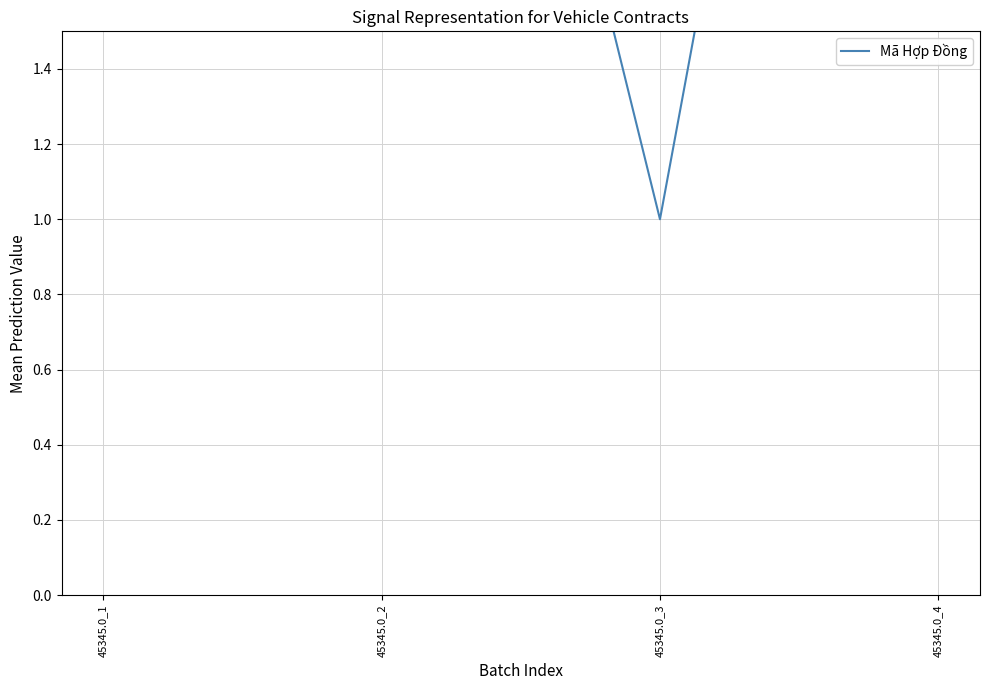

What is the ratio of the value at 45345.0_3 to the value at 45345.0_2?

0.2